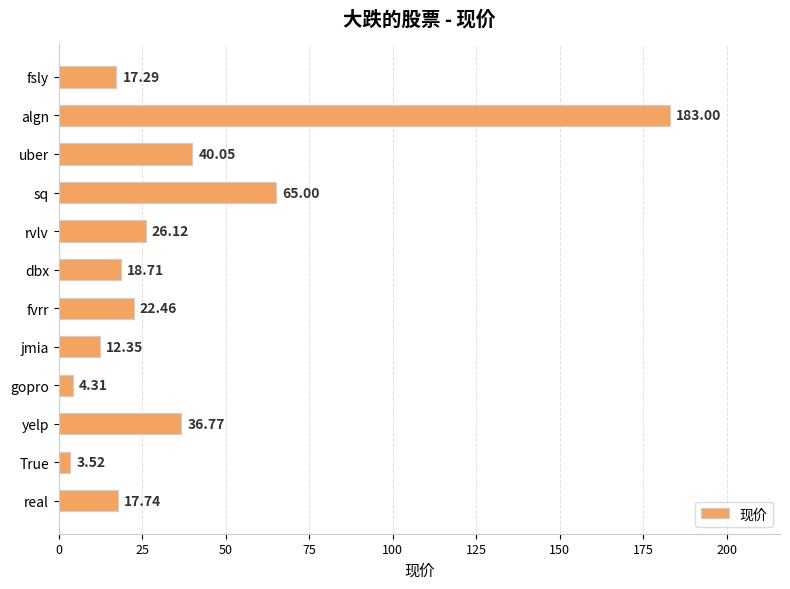

Which category has the lowest value across all series?

True